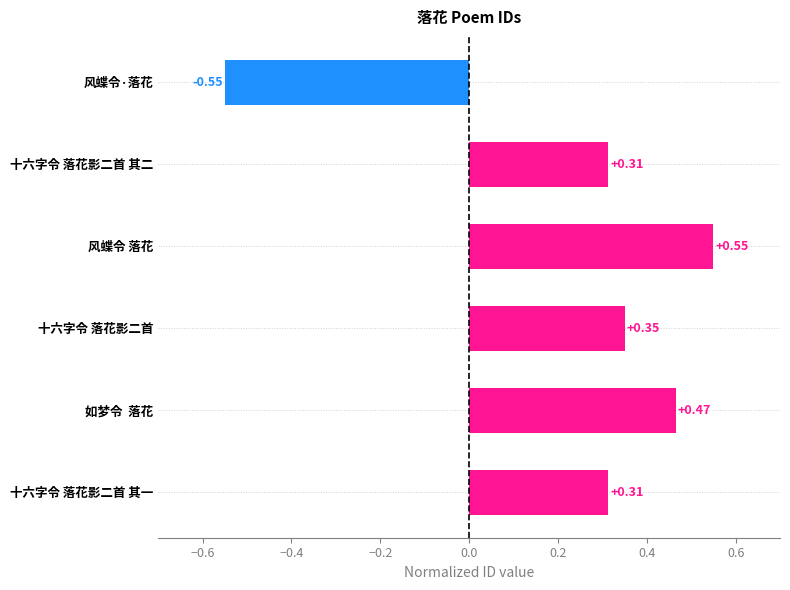

What is the sum of all values?

1.4